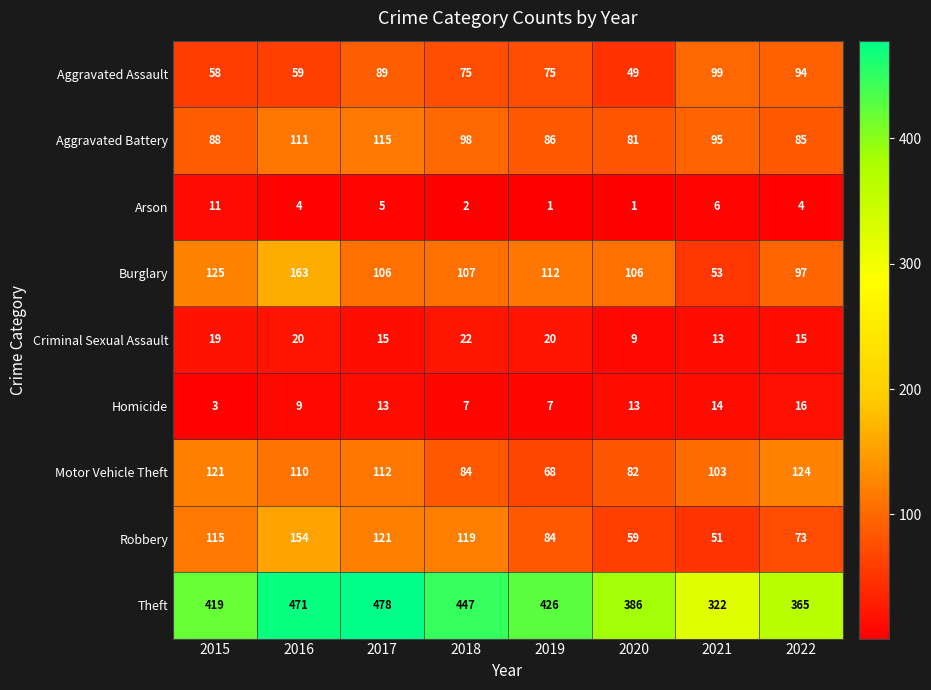

Which series has the largest total across all categories?

Theft